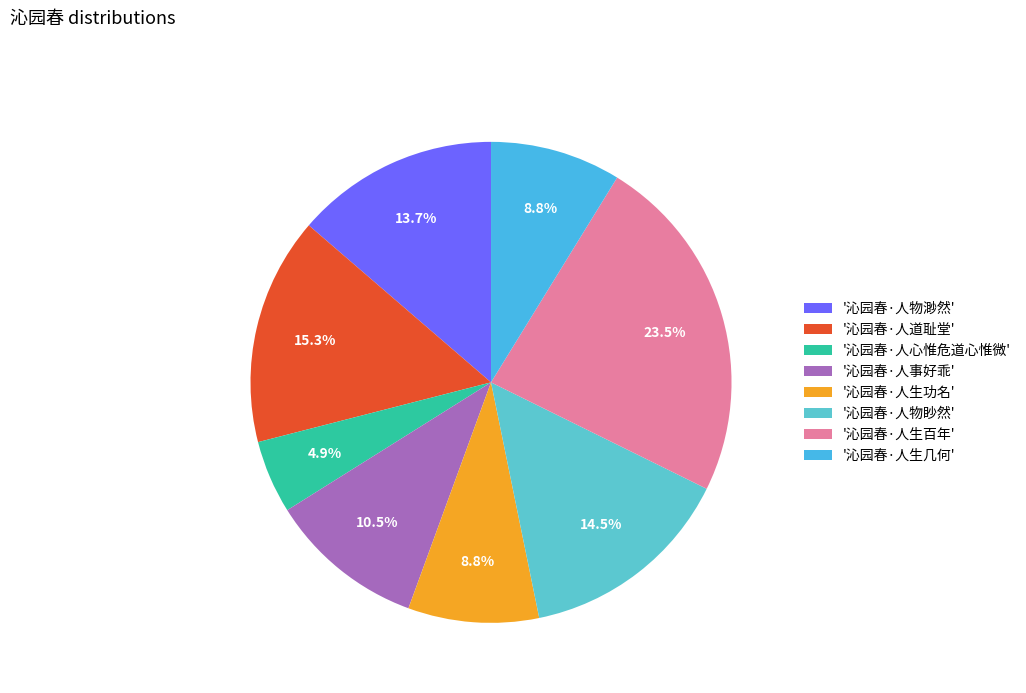

How many segments does this pie chart have?

8